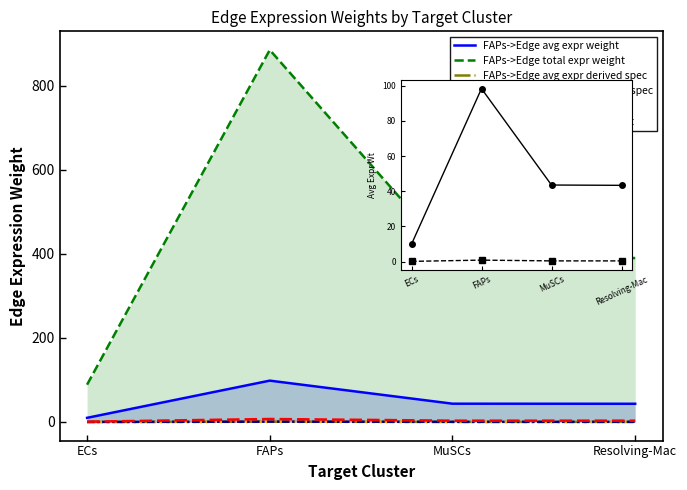

What is the average value of the FAPs->Edge avg expr derived spec series?

0.4